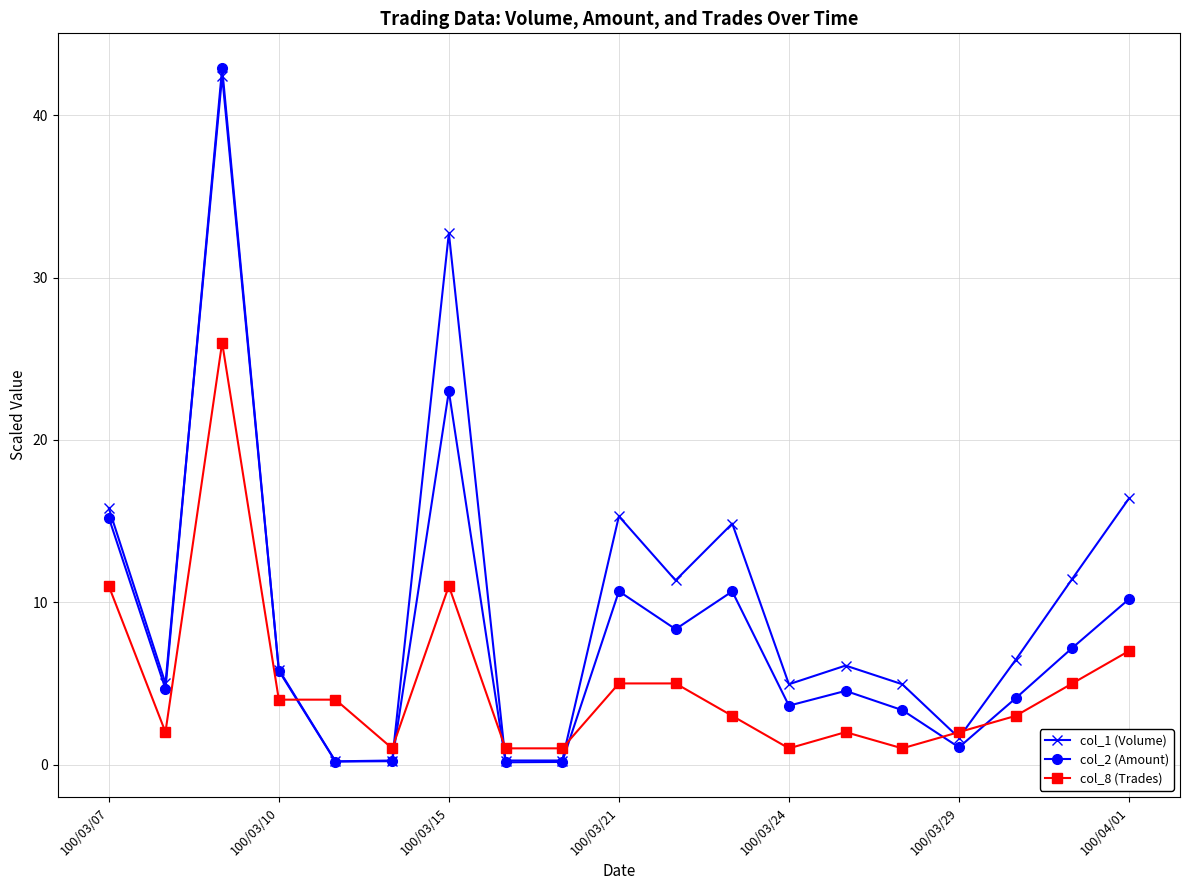

What is the value of the col_8 (Trades) point at the 3rd from the left?

26.0